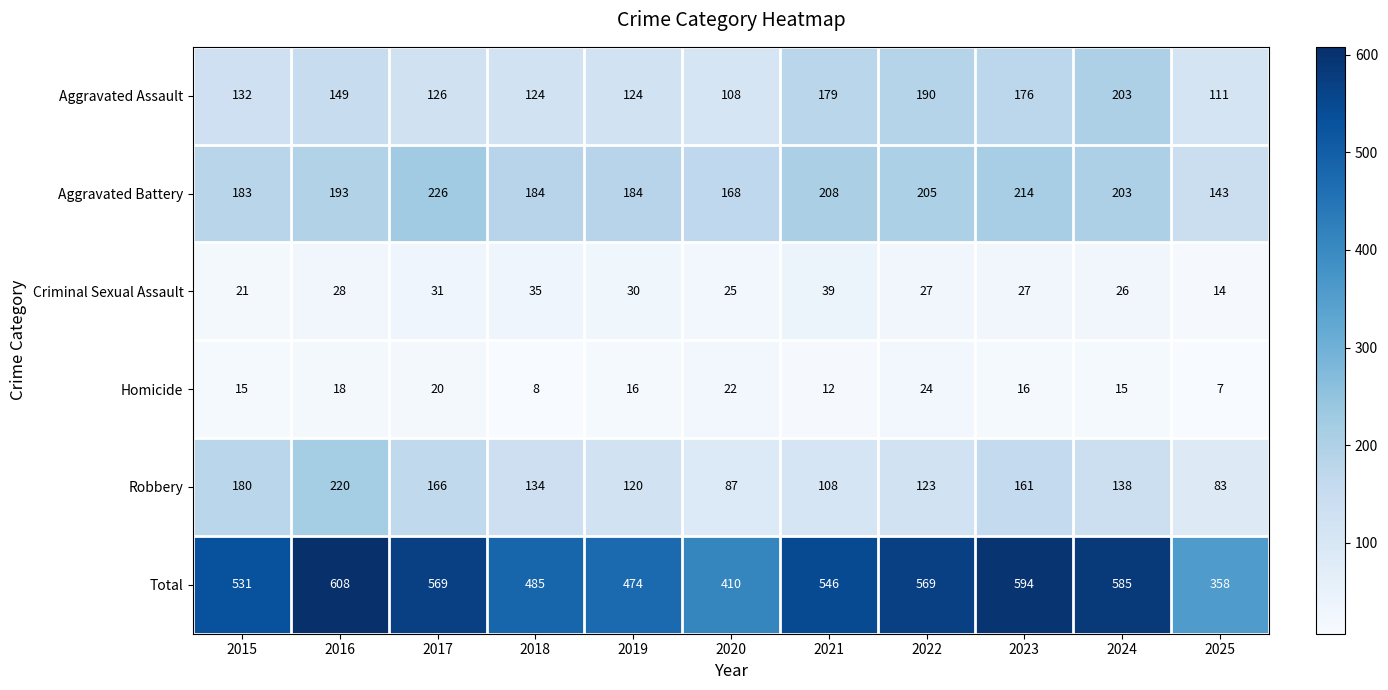

The Homicide series shows 24 at 2016. True or false?

False